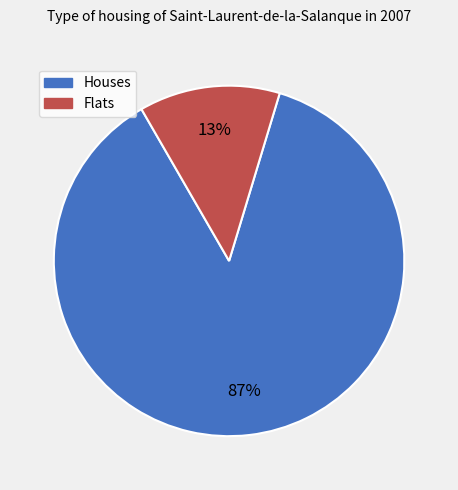

Is there any slice that represents more than half of the pie?

Yes